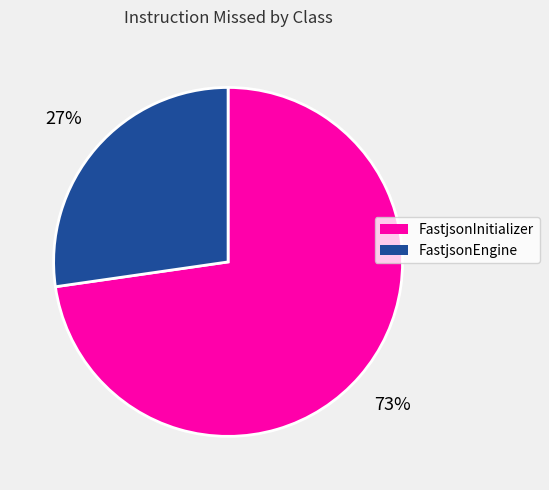

How many slices are in this pie chart?

2